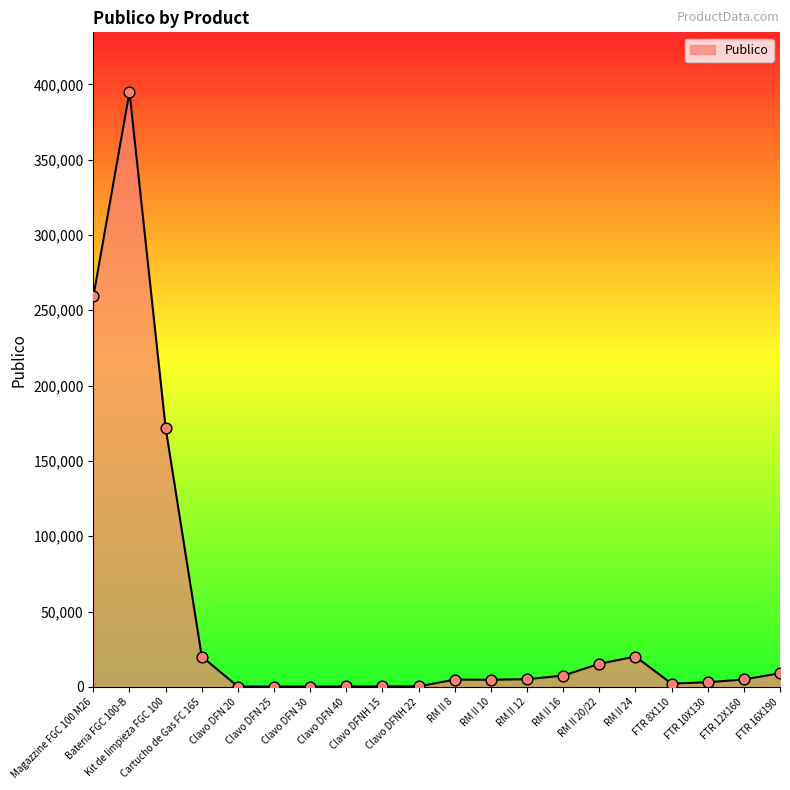

What is the change in value from RM II 20/22 to FTR 12X160?

-10425.7